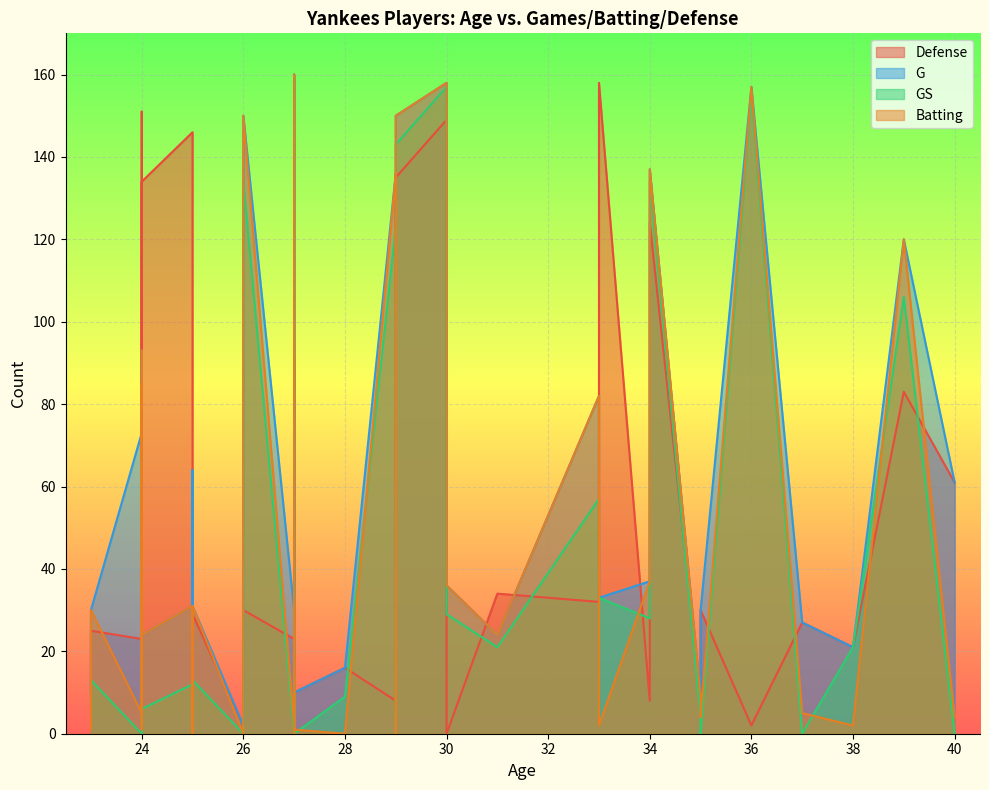

What is the sum of the Defense values at 13 and 18?

181